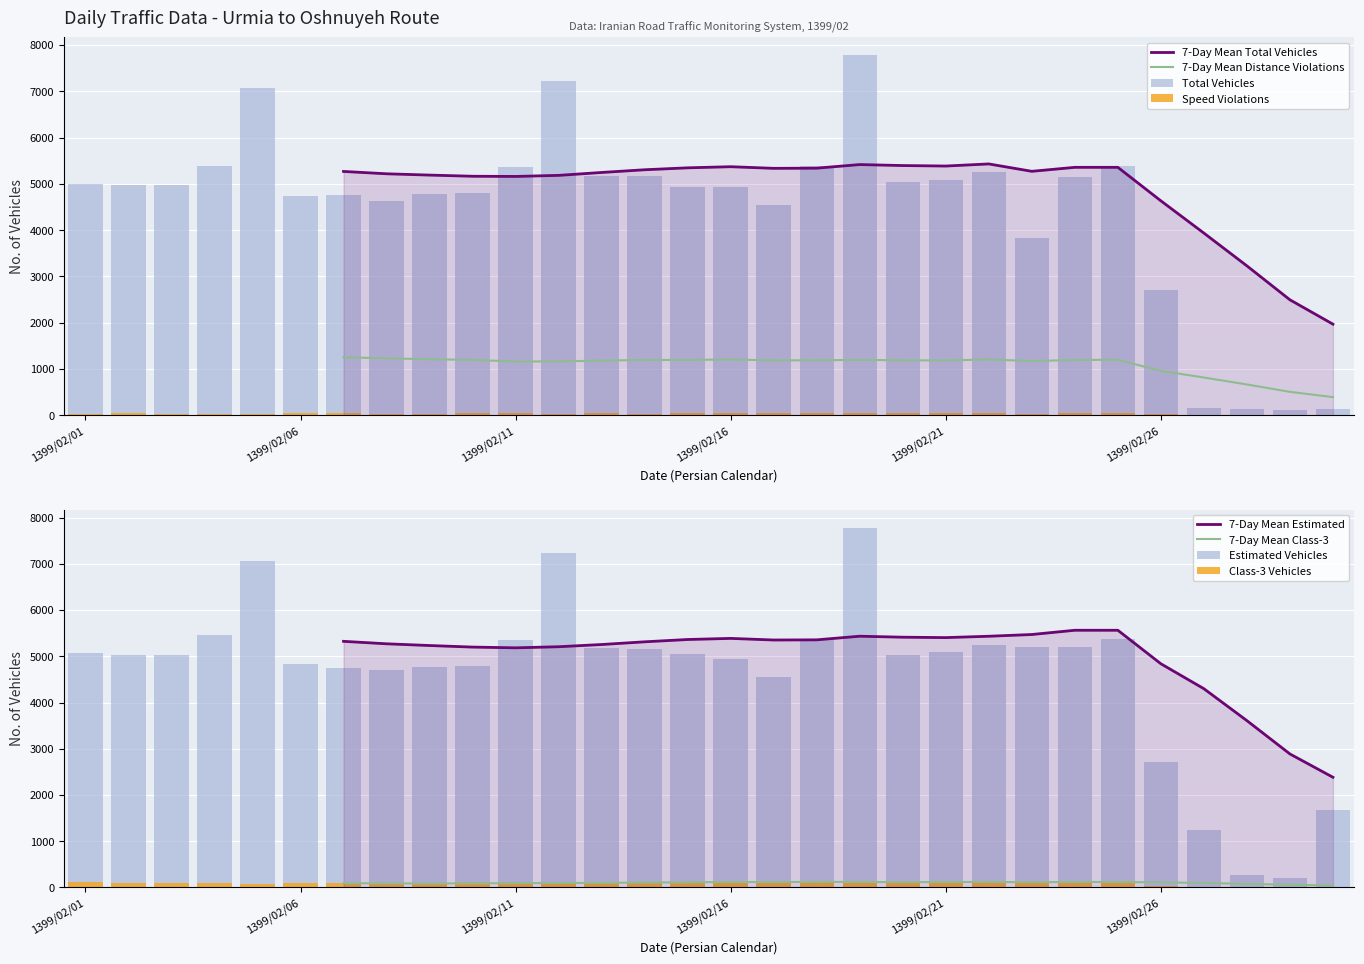

What is the value of the class3_vehicles bar at the 15th from the left?

123